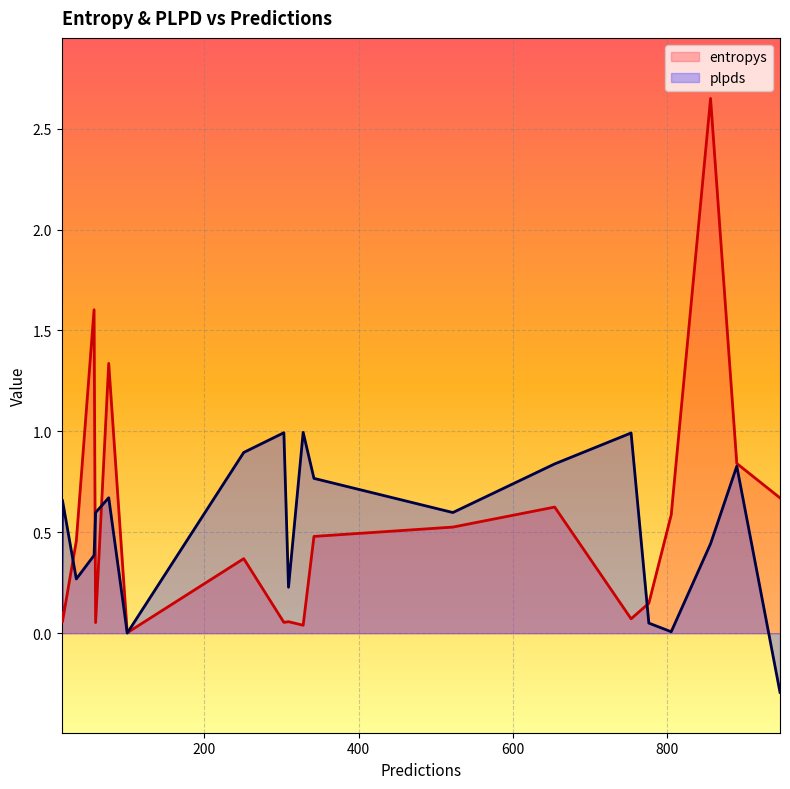

What is the lowest value of the plpds series?

-0.3